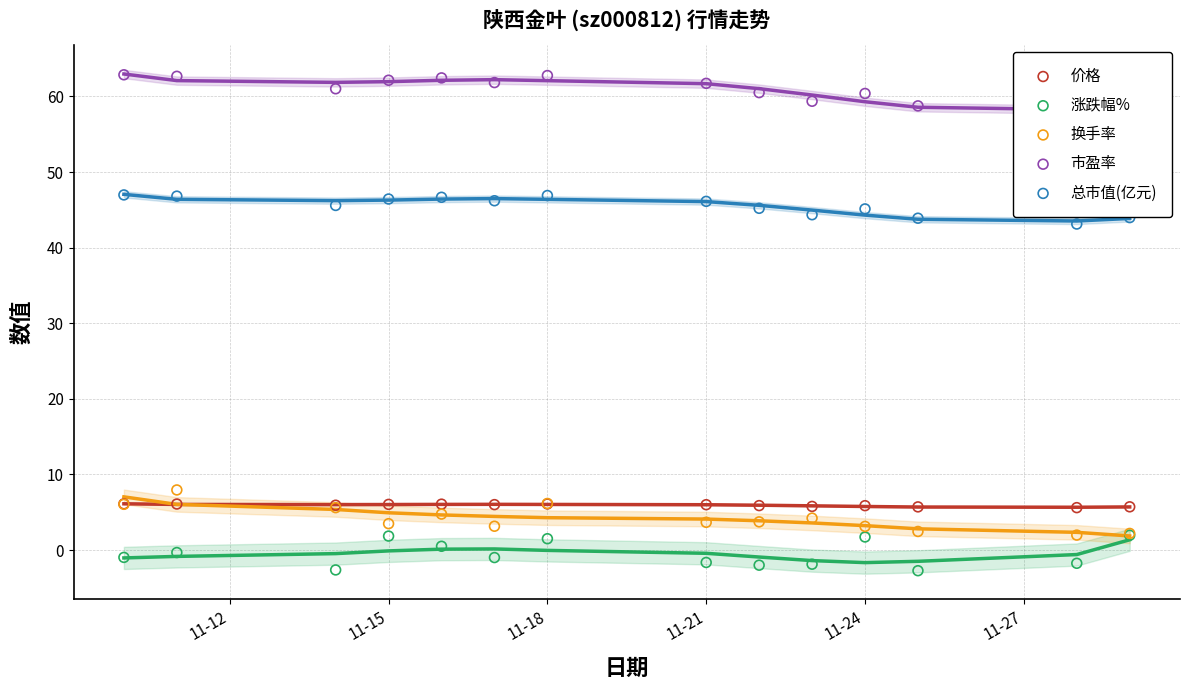

Which series has the largest total across all categories?

市盈率